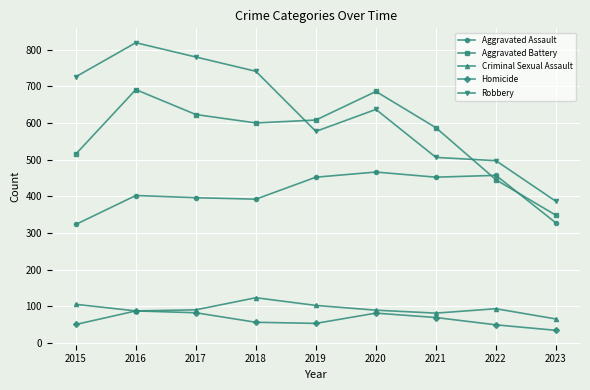

At 2015, list the series in order from largest to smallest.

Robbery, Aggravated Battery, Aggravated Assault, Criminal Sexual Assault, Homicide